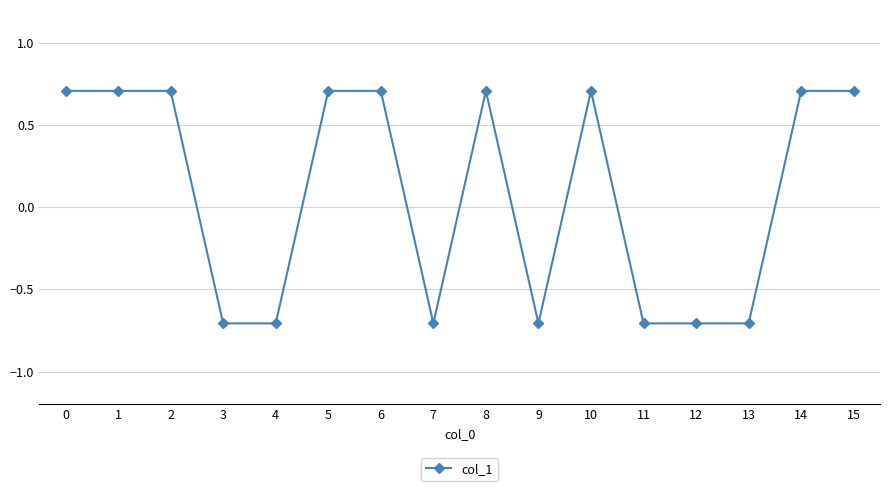

How many lines are shown in the chart?

1